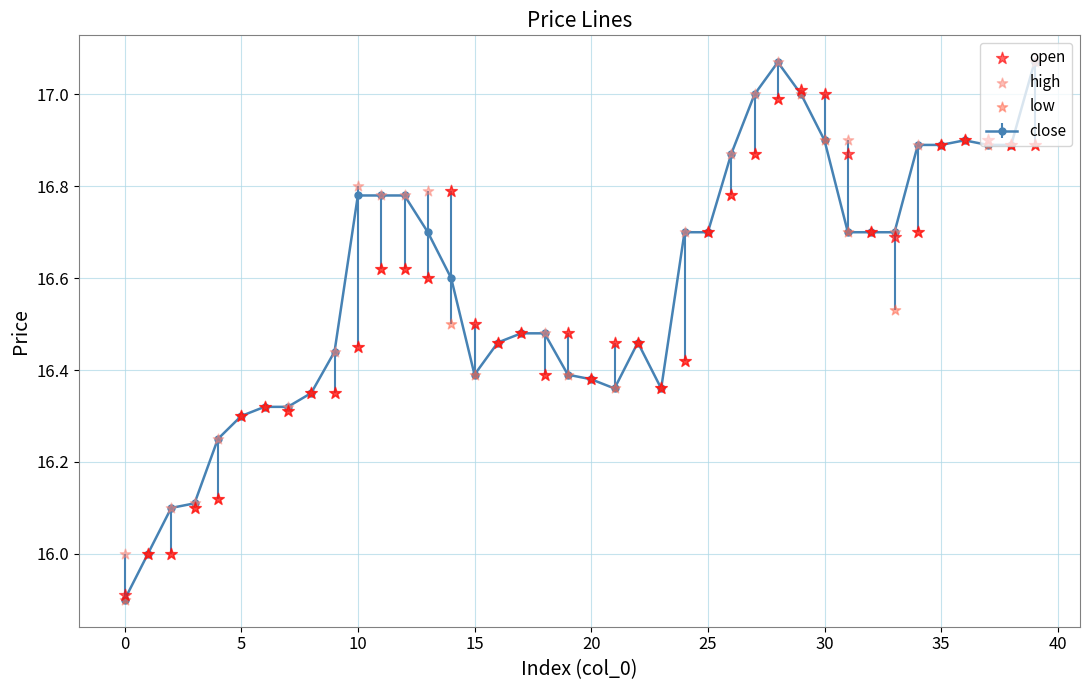

At which category is the sum across all series the highest?

28